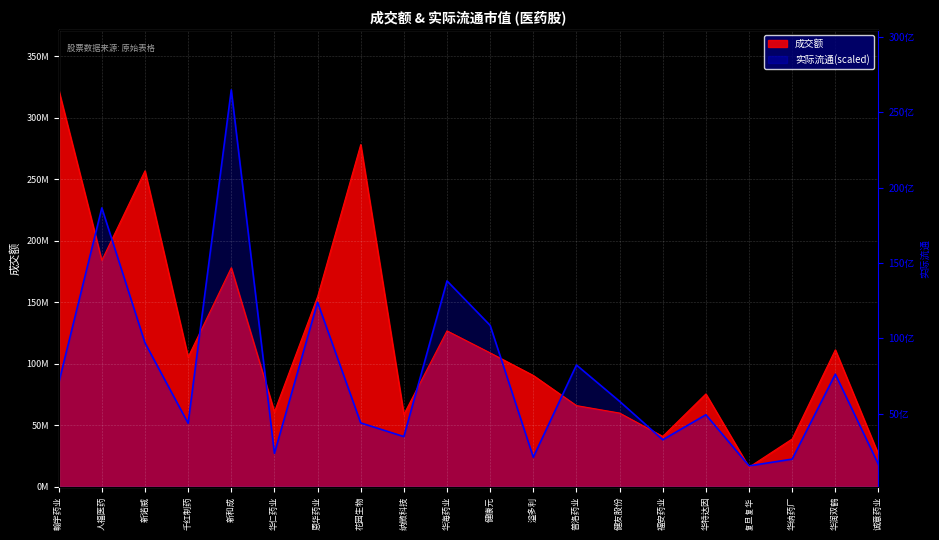

What is the minimum value for 成交额?

15924813.0